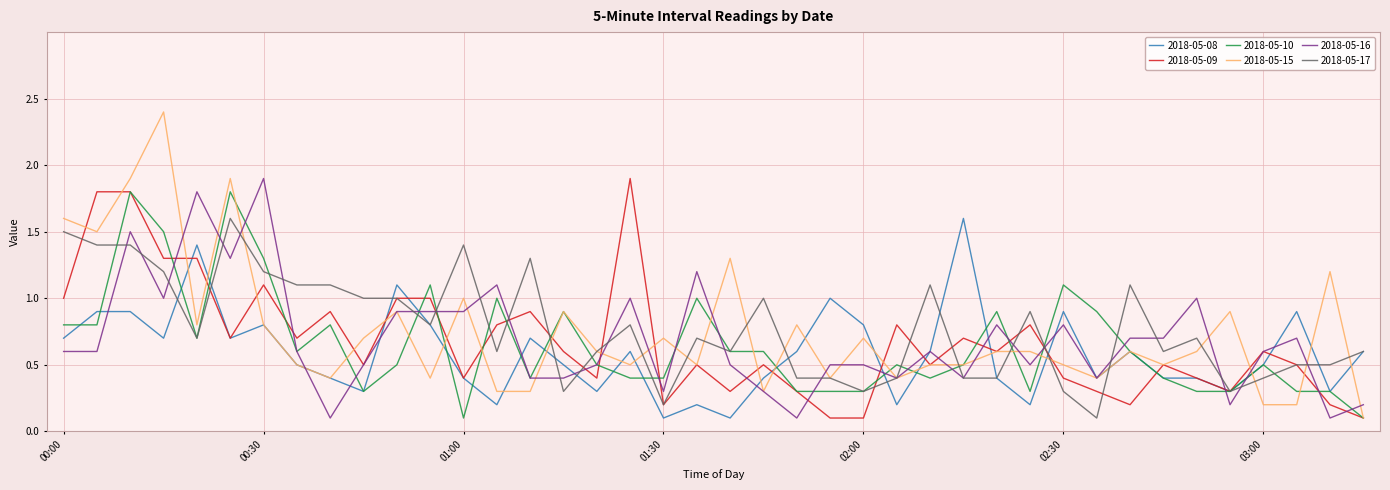

What is the difference between the second highest and second lowest values in the 2018-05-08 series?

1.3